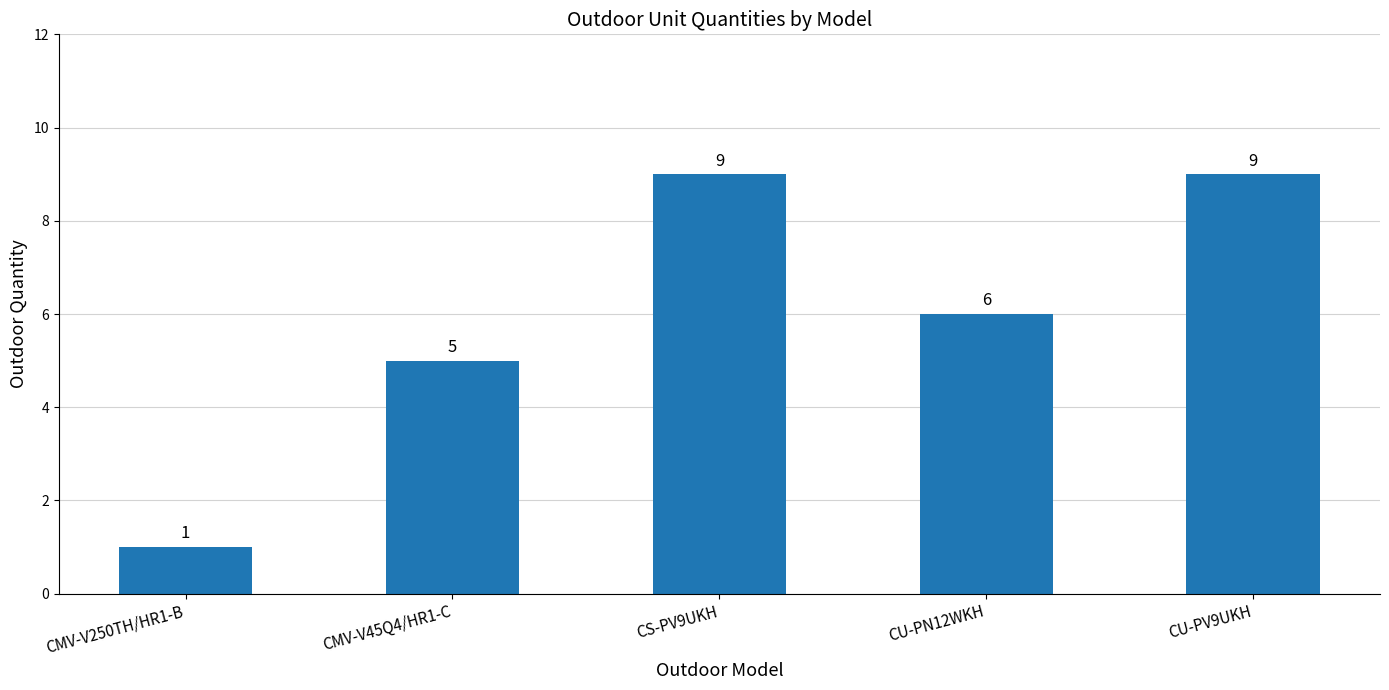

Which has a higher value, CU-PN12WKH or CU-PV9UKH?

CU-PV9UKH